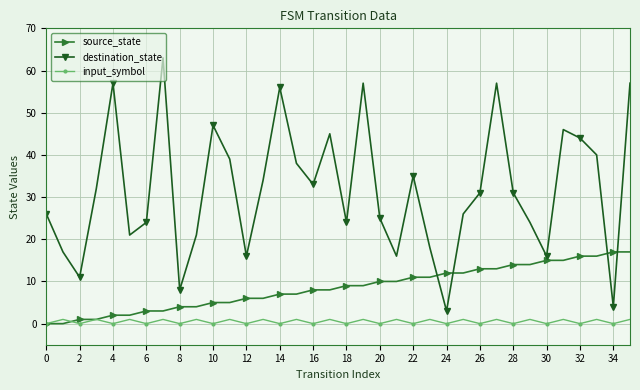

What is the difference between the maximum and second lowest values in the destination_state series?

59